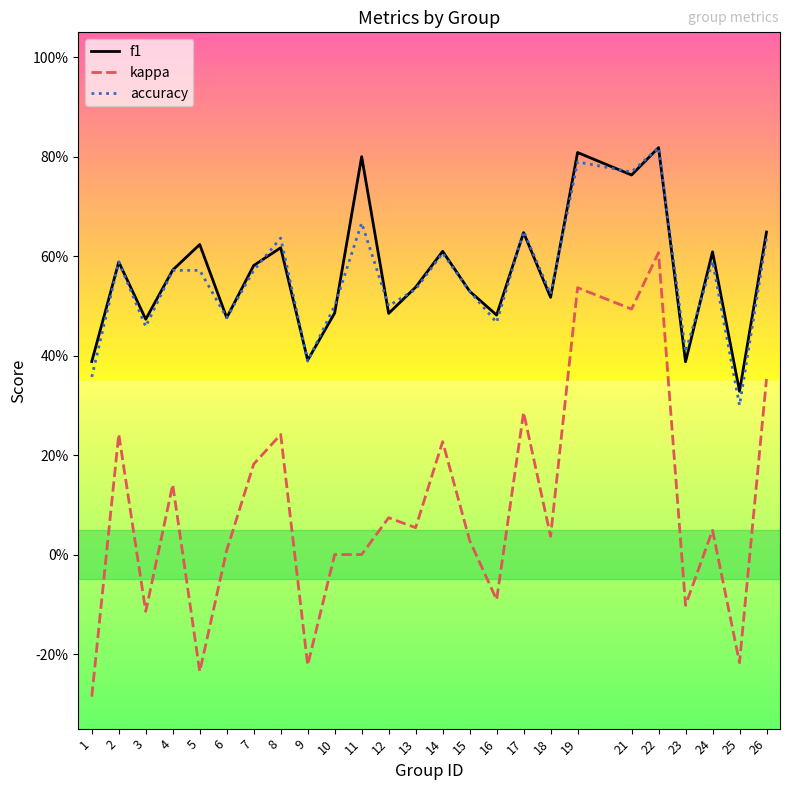

What is the sum of the accuracy values at 1 and 8?

1.0